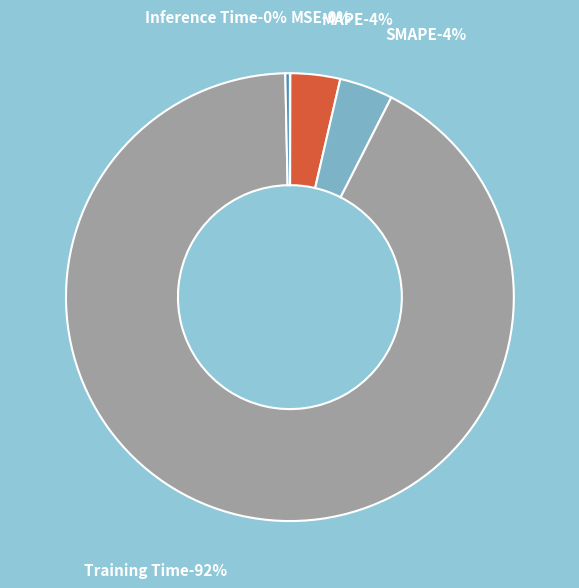

To the nearest percent, what percentage of the pie is SMAPE?

4%